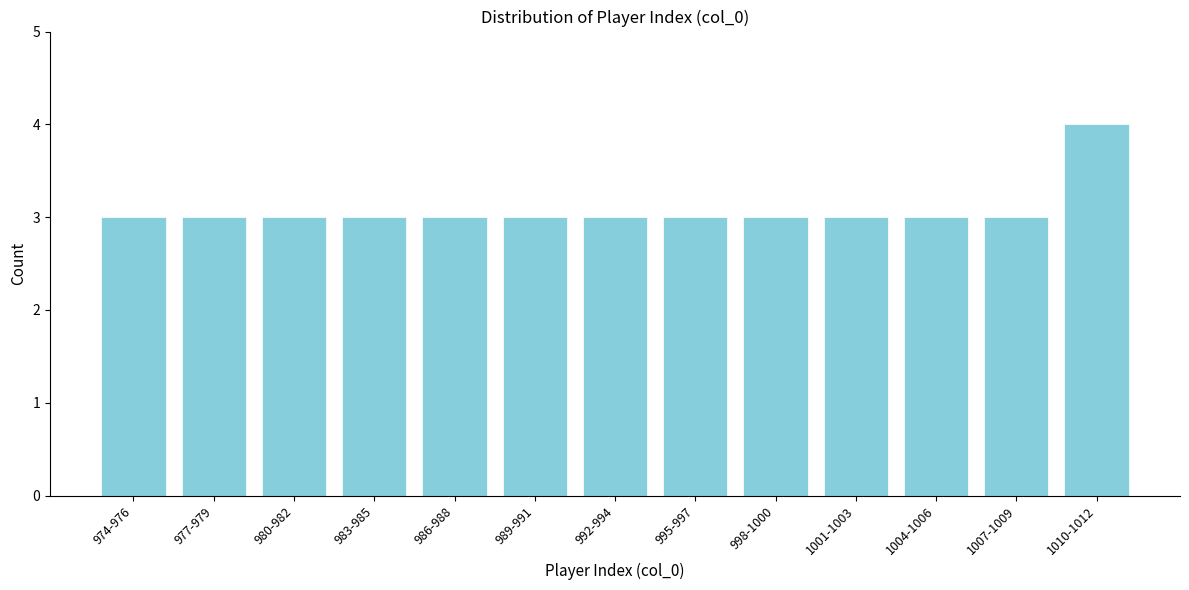

Reading right to left, list all the values displayed in this chart.

4	3	3	3	3	3	3	3	3	3	3	3	3